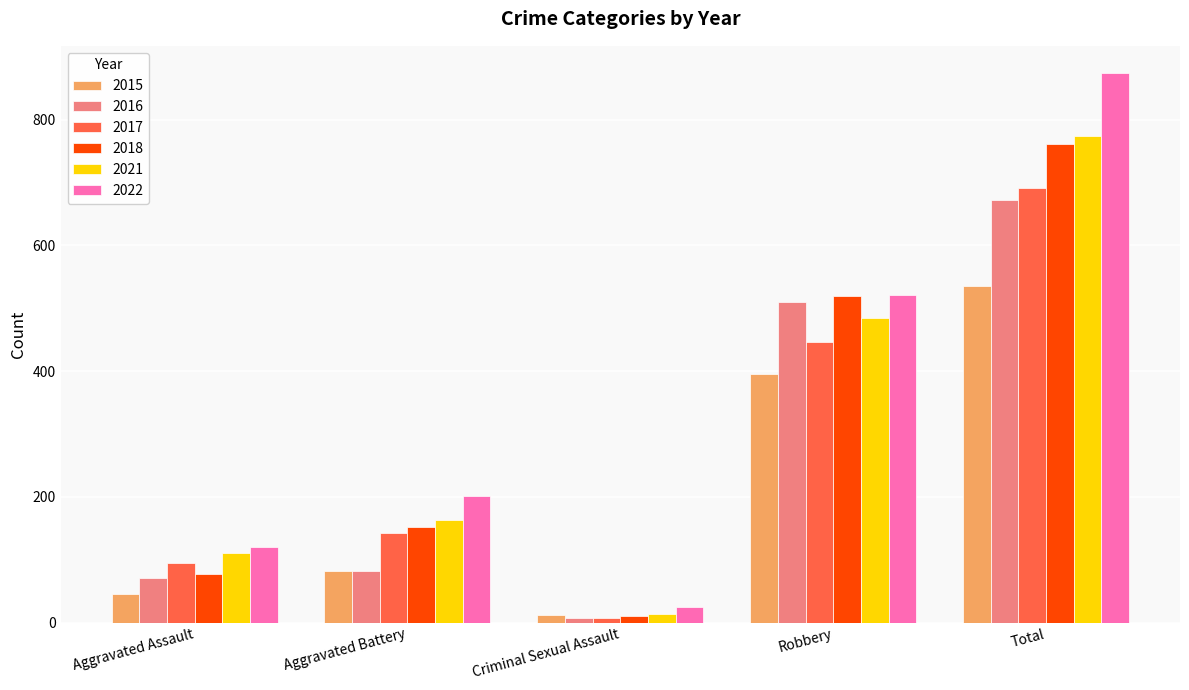

The 2021 series shows 110 at Aggravated Assault. True or false?

True